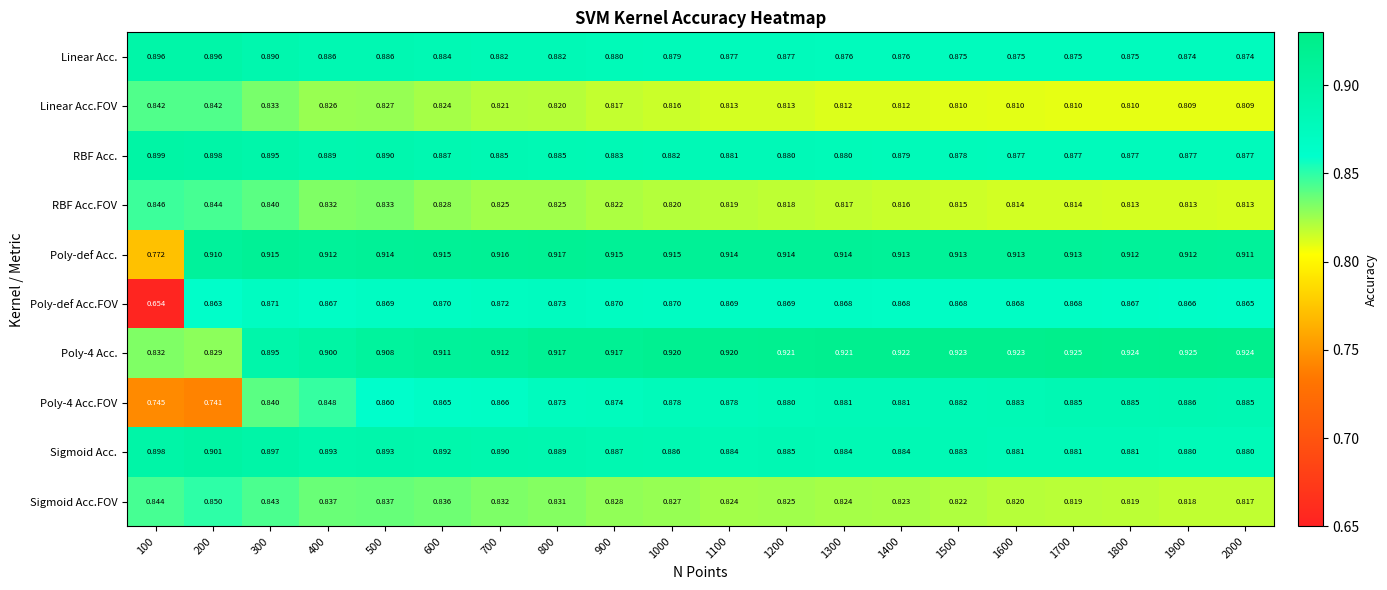

Which series has the widest spread of values?

Poly-def Acc.FOV